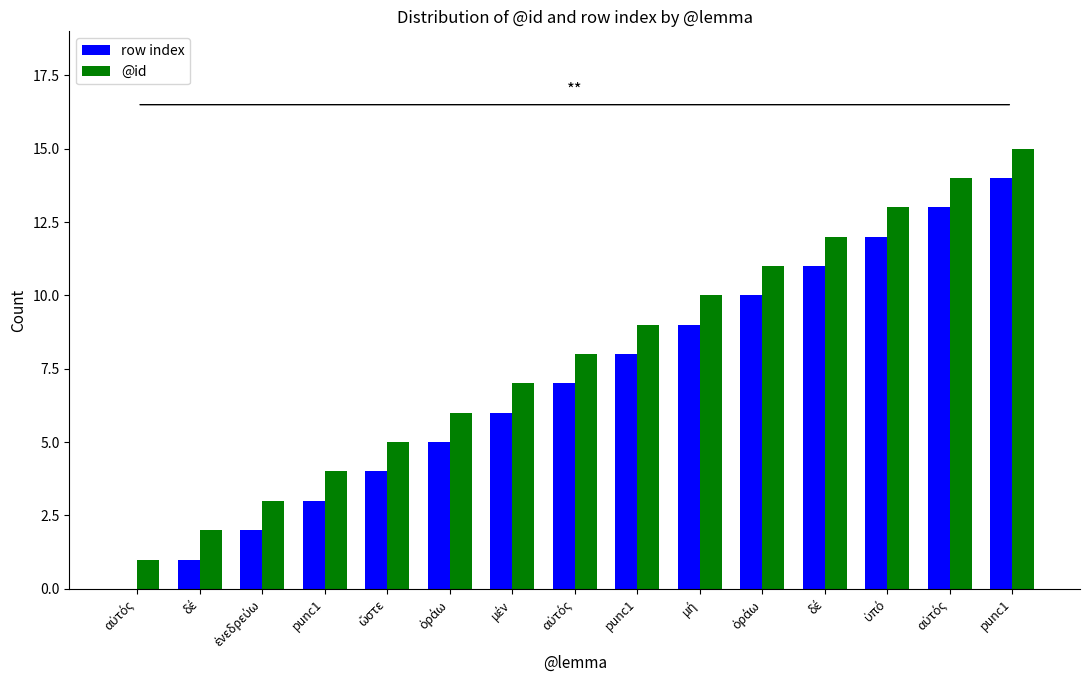

The value of row index at αὐτός is 0. True or false?

True